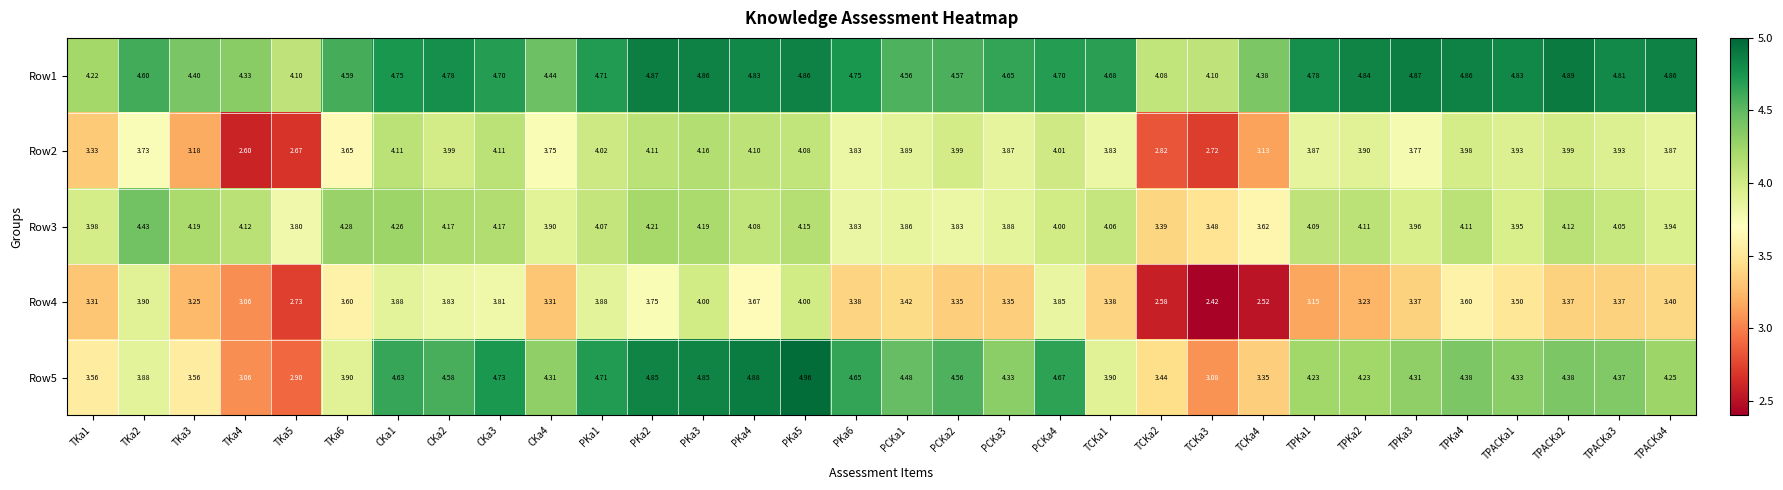

Is the value of Row4 at TKa5 greater than the value of Row3 at TKa1?

No